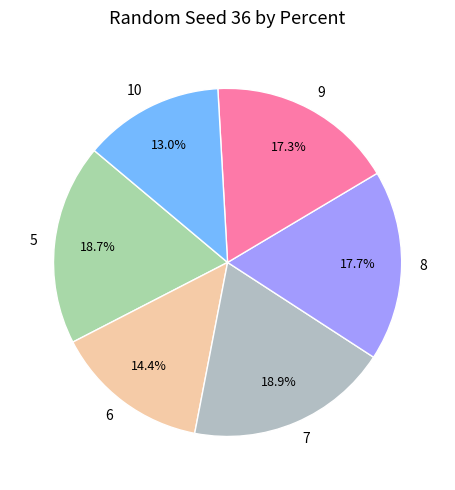

What is the ratio of the value at 8 to the value at 5?

0.9